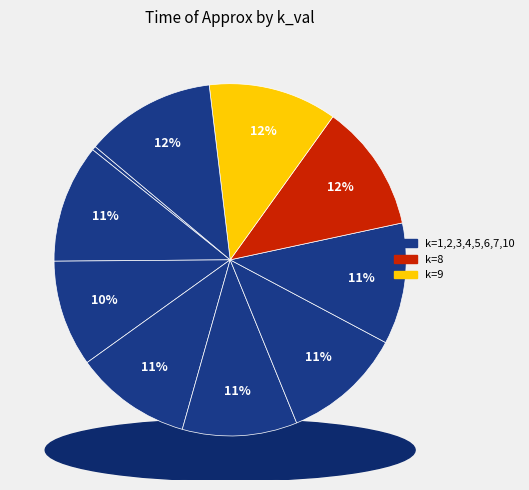

Do k=8 and k=1 together represent more than half of the pie?

No